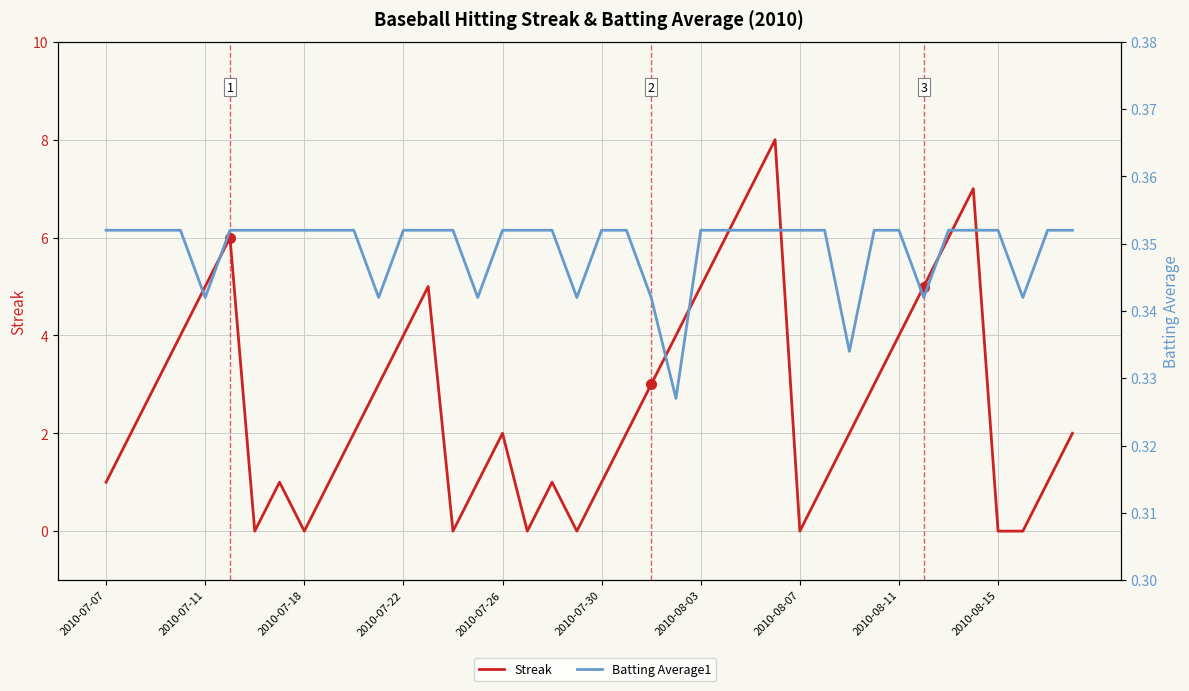

What is the approximate value of Streak at 2010-07-22?

4.0